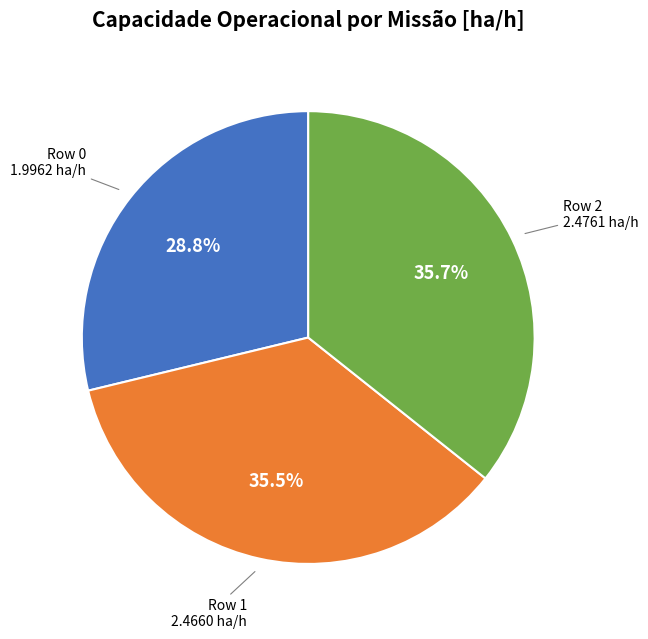

Is there any slice that represents more than half of the pie?

No